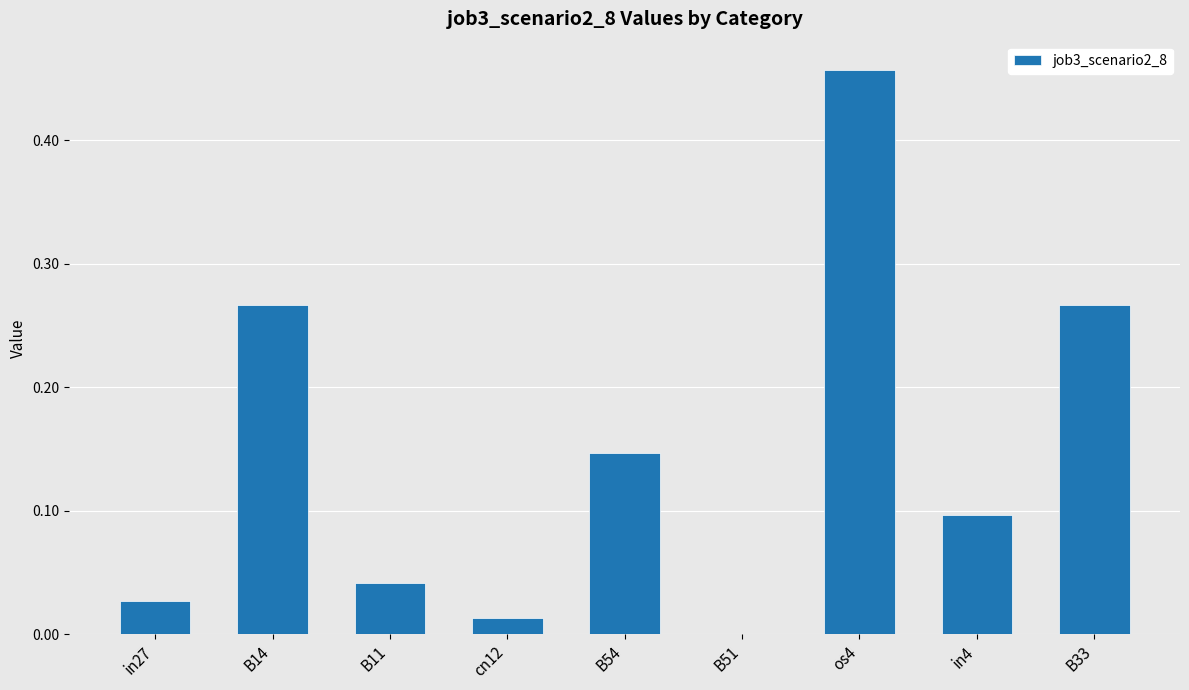

True or false: the data shows 0.2 at B54.

False